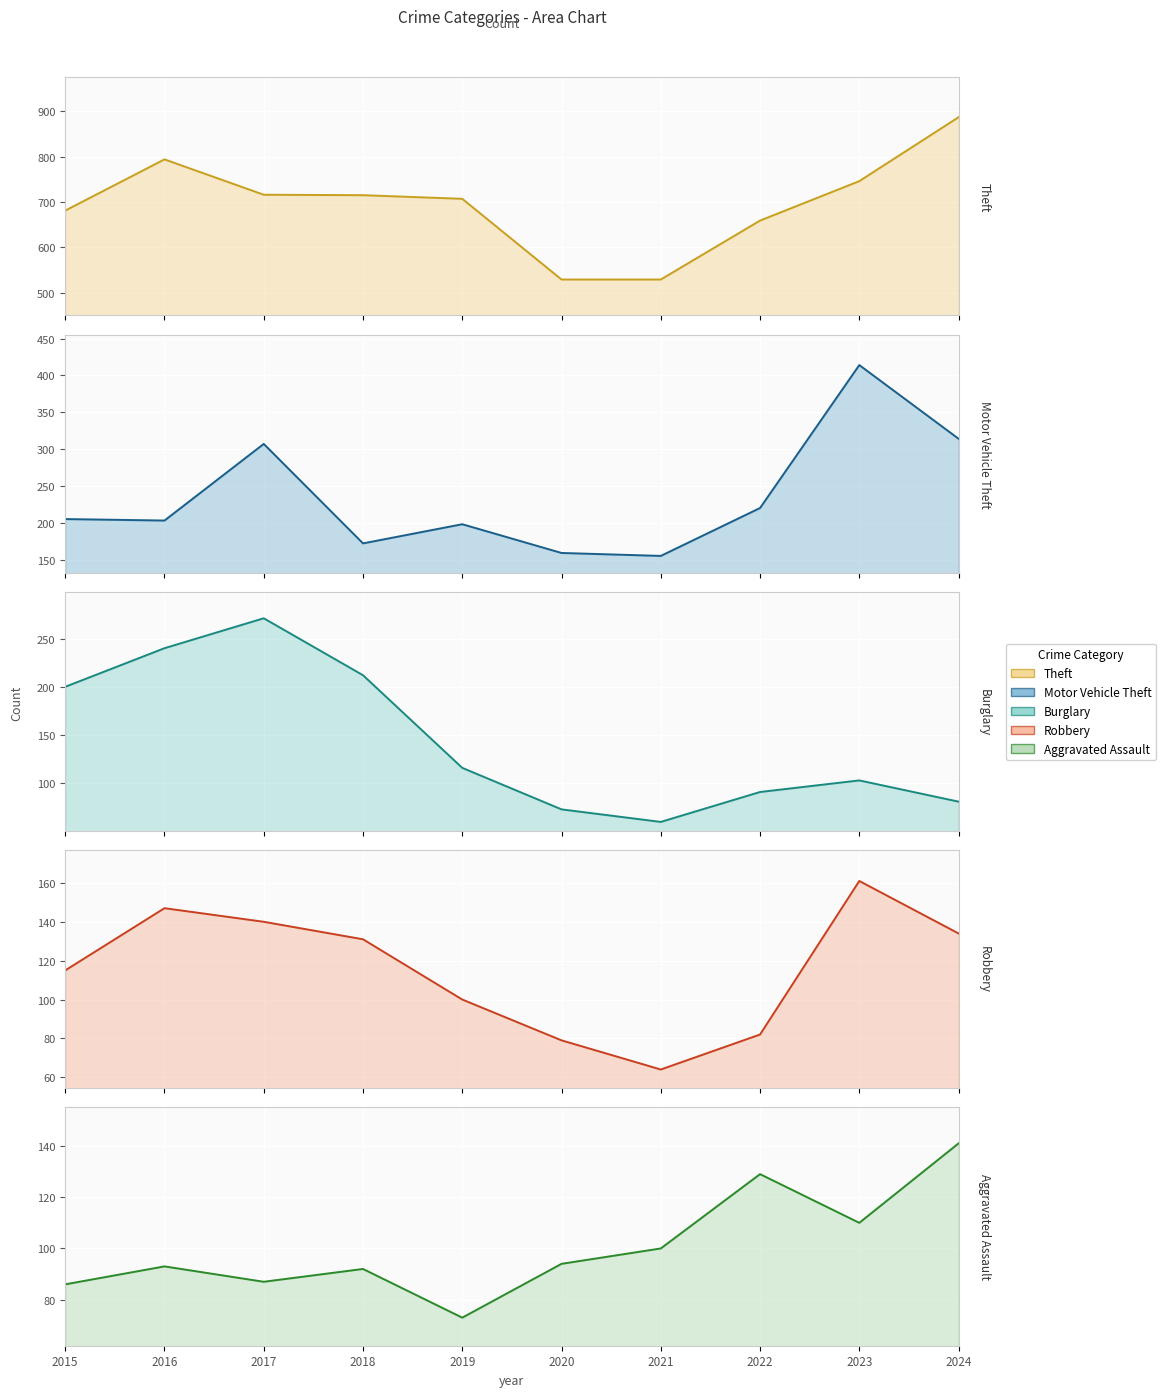

How many data points does each series have?

10